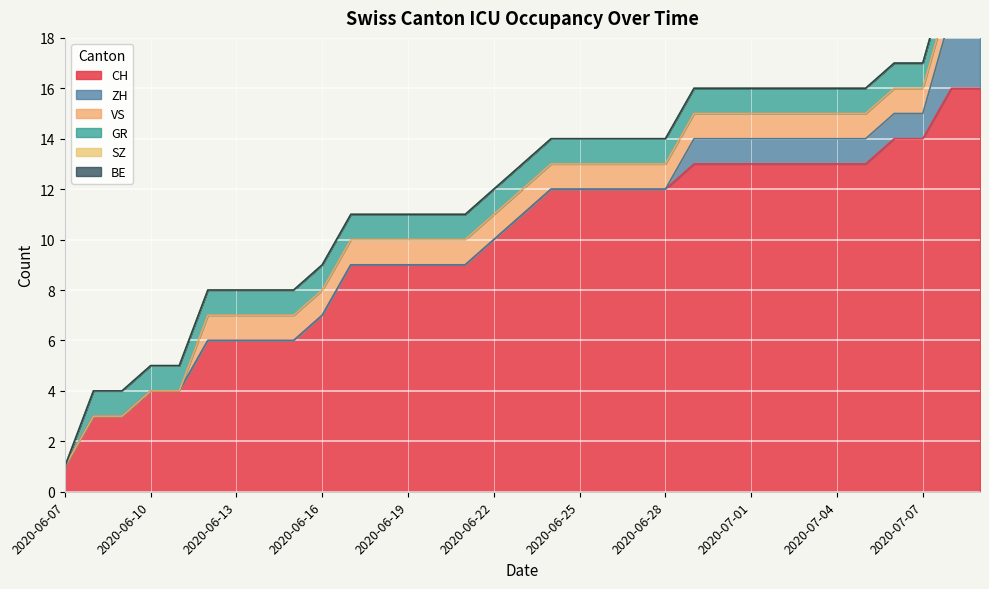

What is the difference between the maximum and minimum values in the GR series?

1